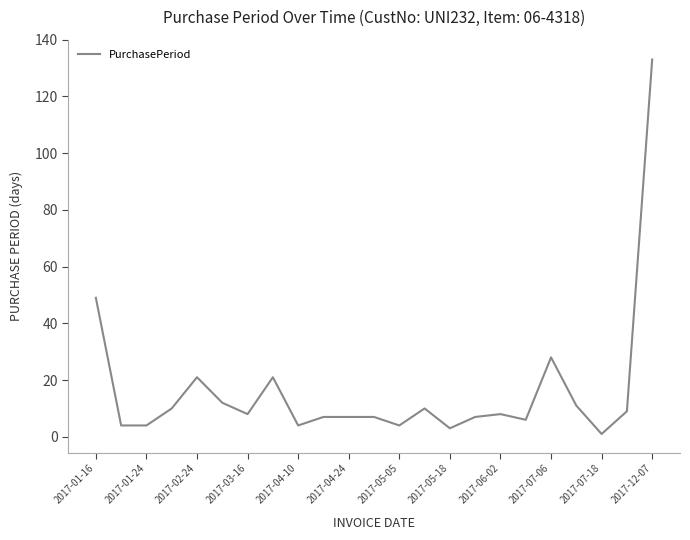

What is the greatest value displayed?

133